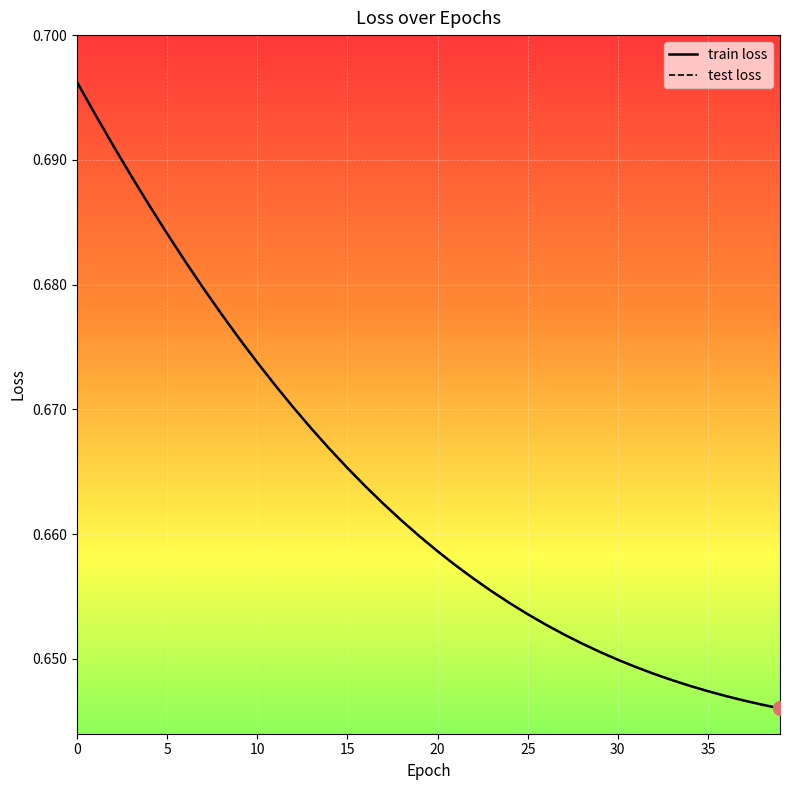

What is the value of the test loss point at the 31st from the left?

0.6